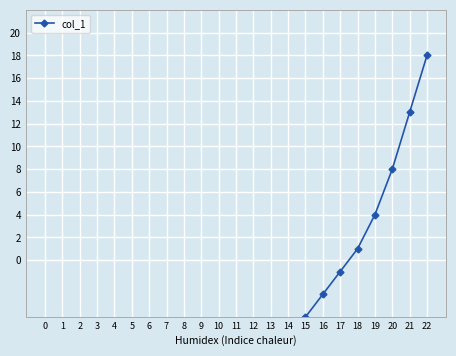

Is this an area chart (filled region under the line)?

No